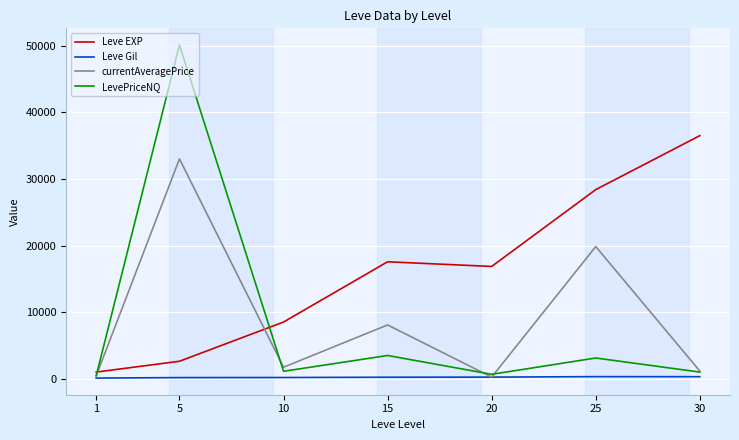

The value of Leve EXP at 20 is 16865.0. True or false?

True